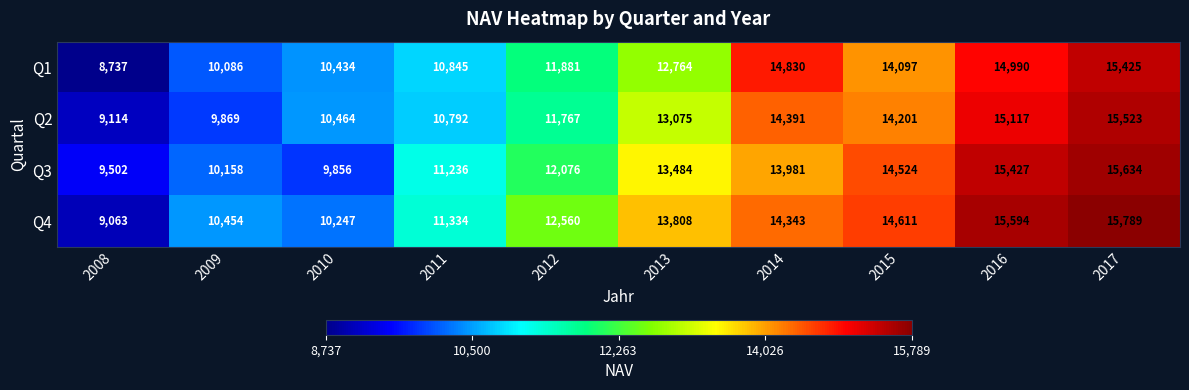

Which series changed the most between 2015 and 2017?

Q1